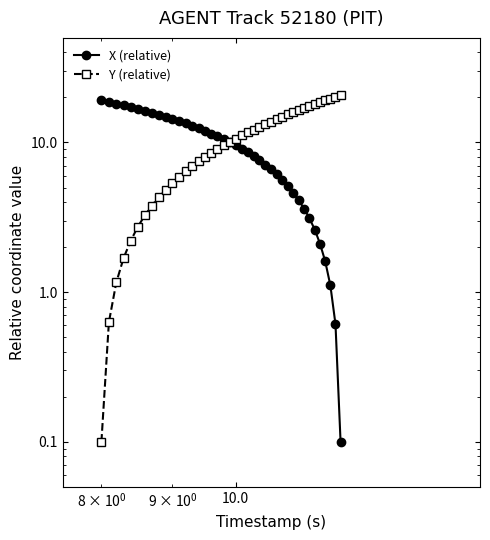

Does the chart display data point markers on the line(s)?

Yes